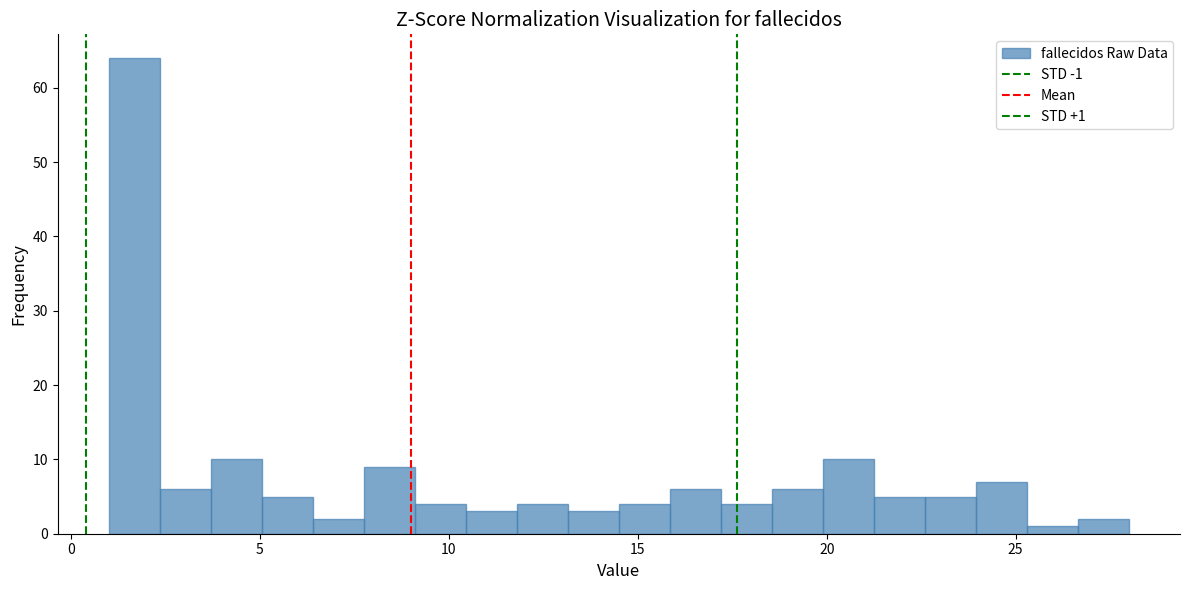

Read against the x-axis, roughly where is the centre of the tallest bar?

1.5